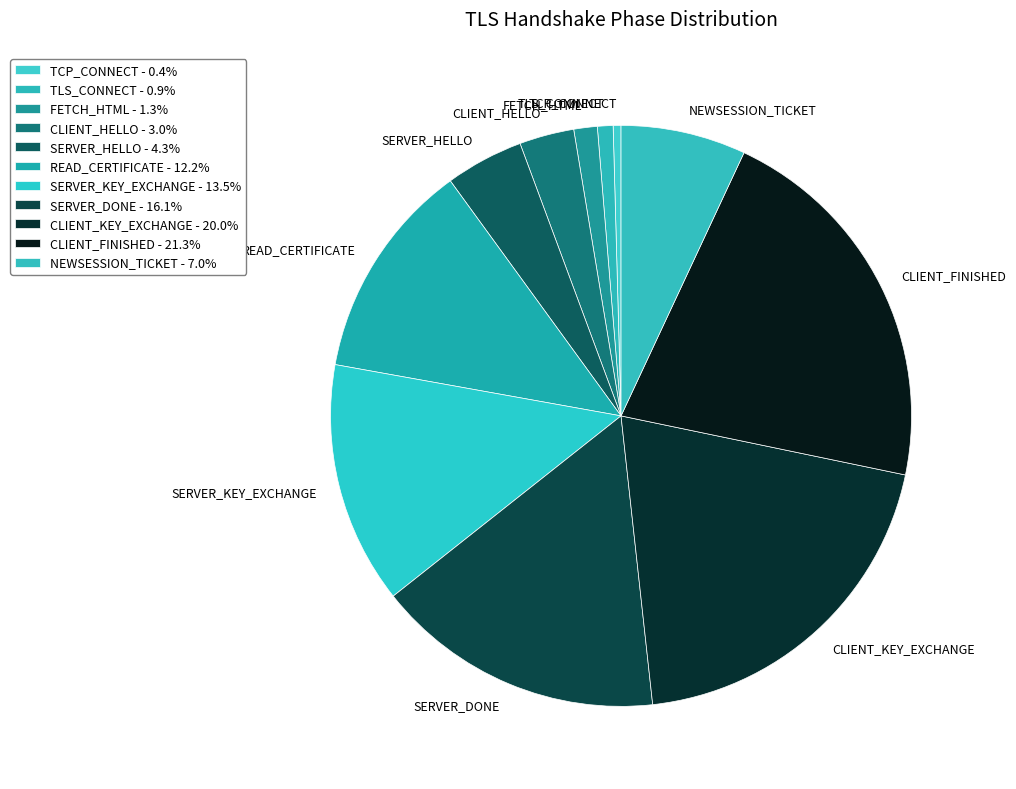

Approximately how many times larger is the value at NEWSESSION_TICKET compared to CLIENT_KEY_EXCHANGE?

0.3